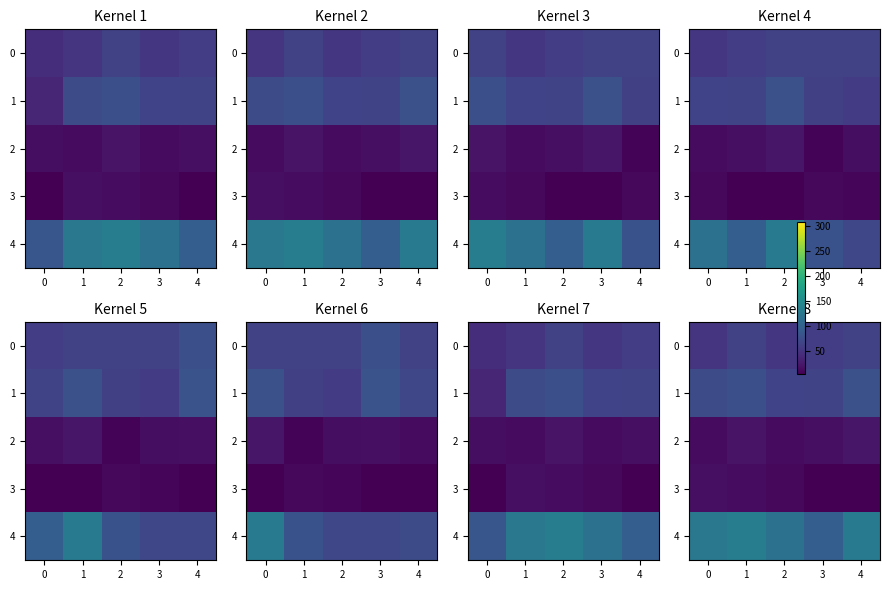

Which label corresponds to the smallest value in the chart?

3